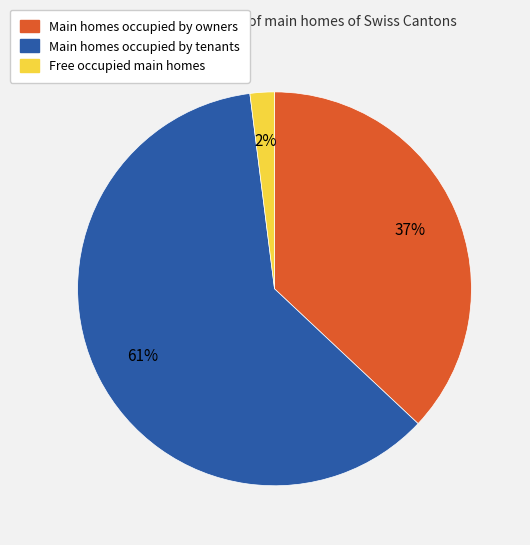

Is there any slice that represents more than half of the pie?

Yes